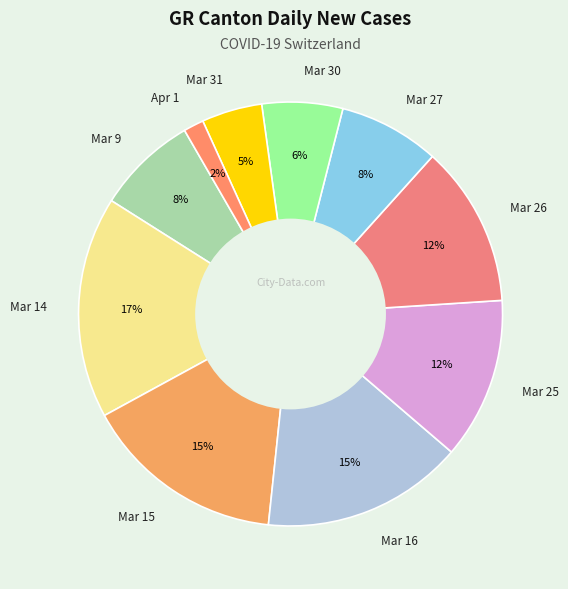

Combined, do Mar 25 and Mar 9 account for over 50%?

No